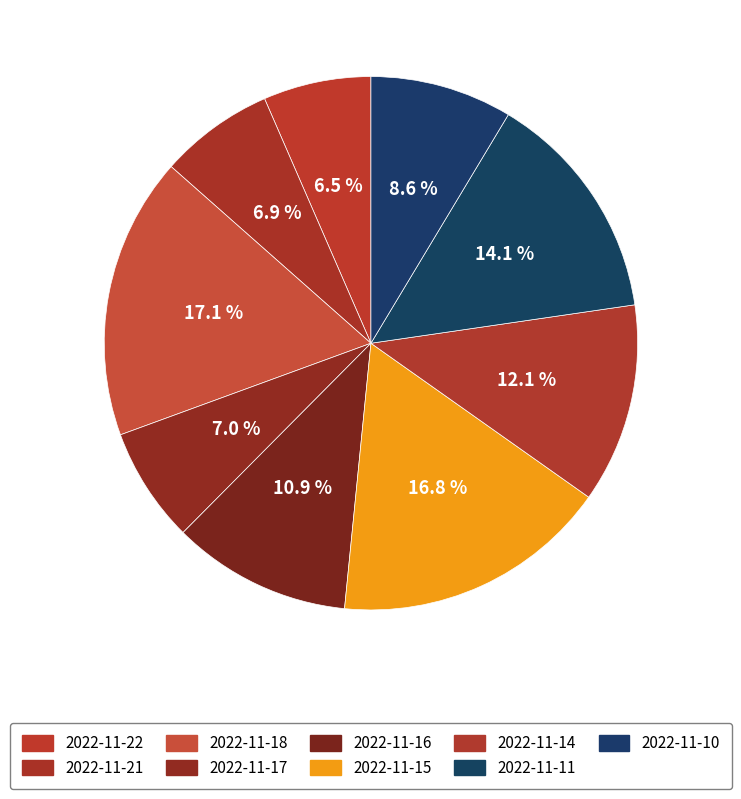

To the nearest percent, what portion does 2022-11-18 represent?

17%